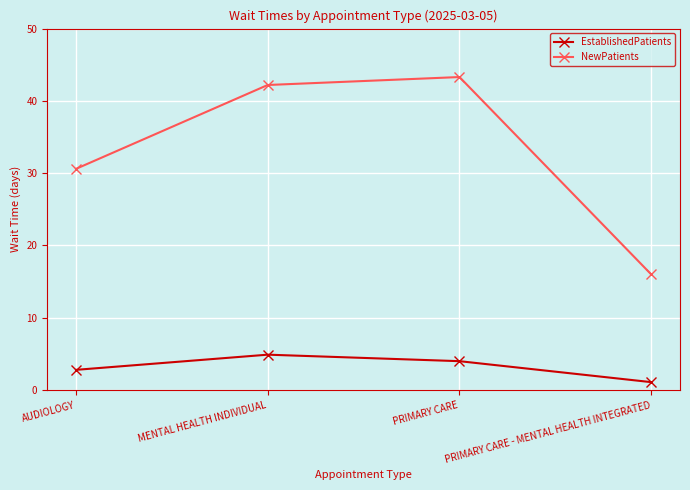

What is the approximate value of EstablishedPatients at AUDIOLOGY?

2.8